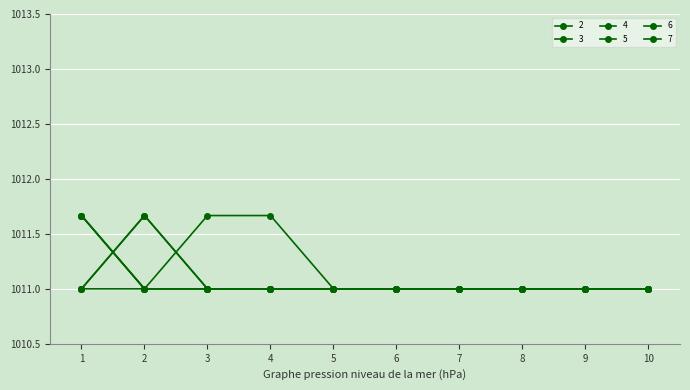

True or false: 4 and 6 cross at least once.

True